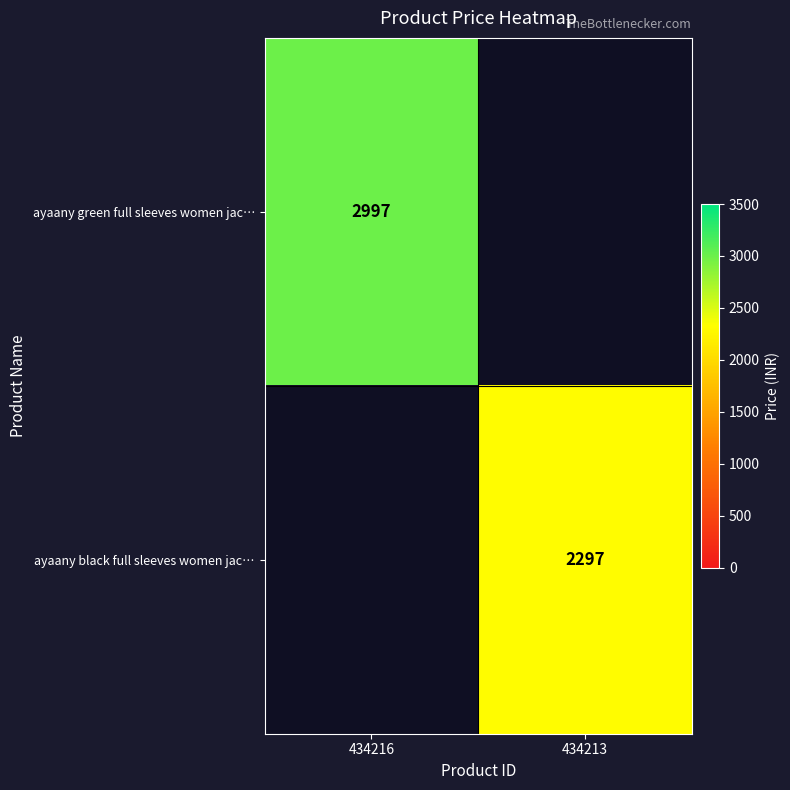

True or false: ayaany black full sleeves women jac… has a value of 3272 at 434213.

False